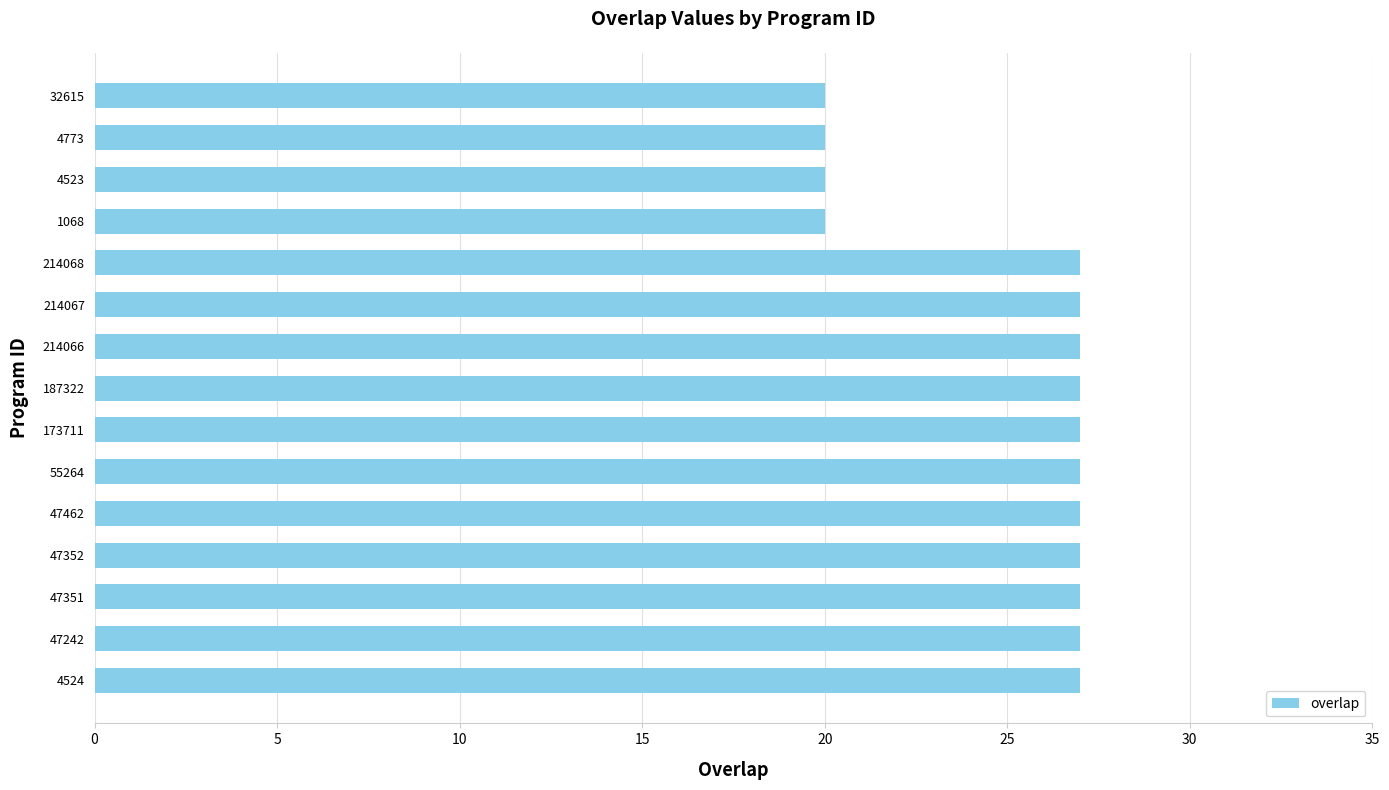

What is the sum of all values?

377